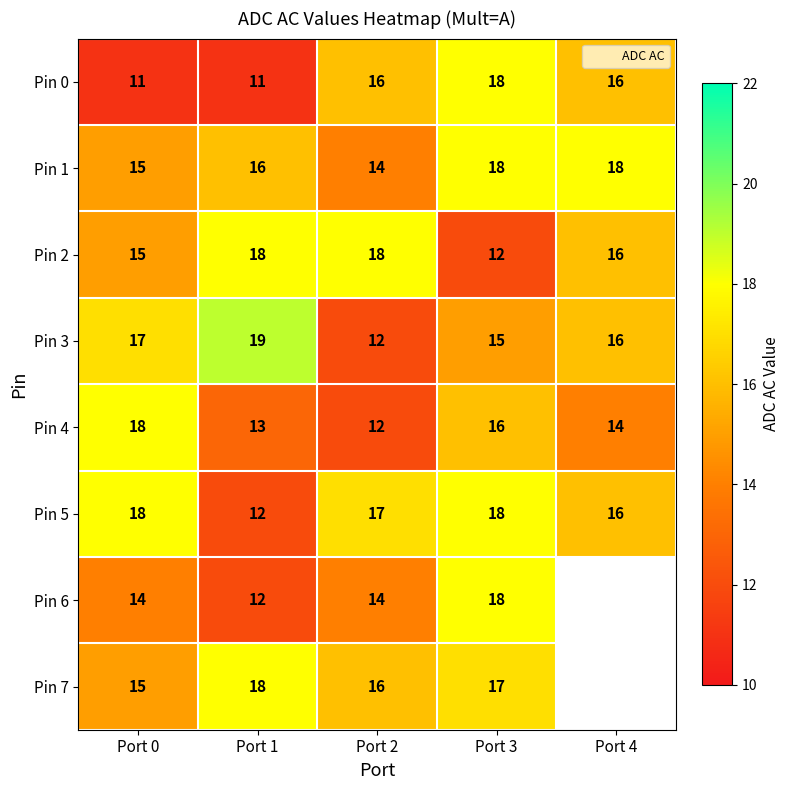

What is the difference between the maximum and second lowest values in the Pin 1 series?

3.0